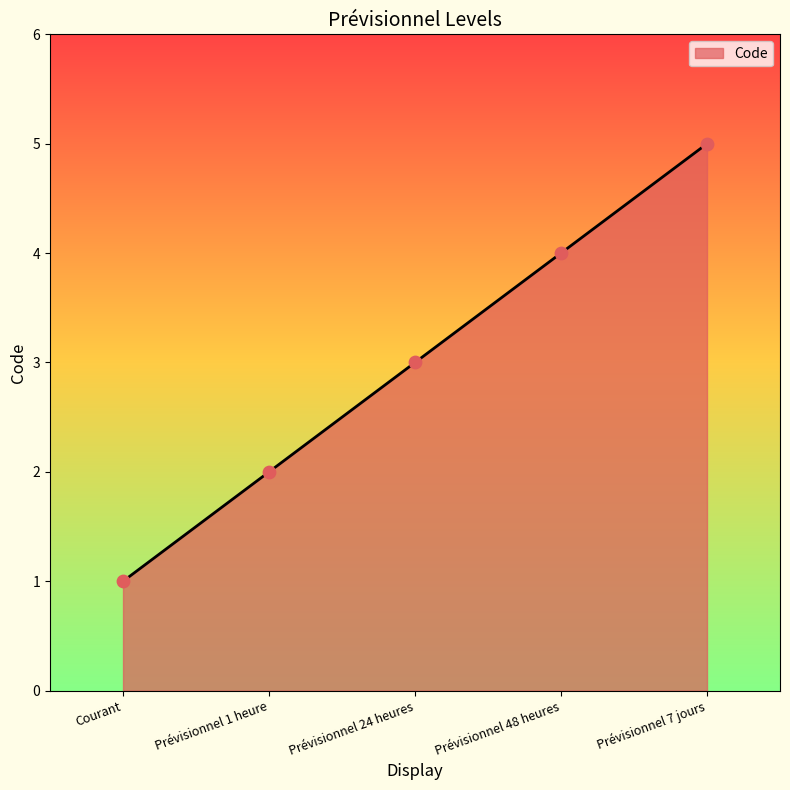

What is the change in value from Courant to Prévisionnel 7 jours?

+4